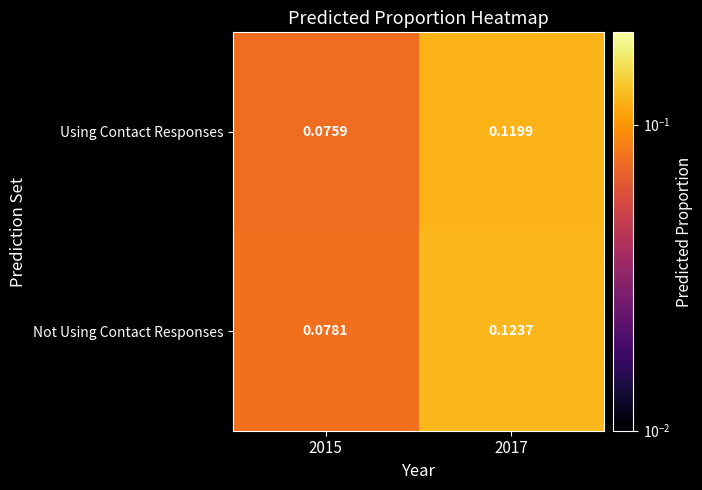

Rank the series by their average value, from highest to lowest.

Not Using Contact Responses, Using Contact Responses